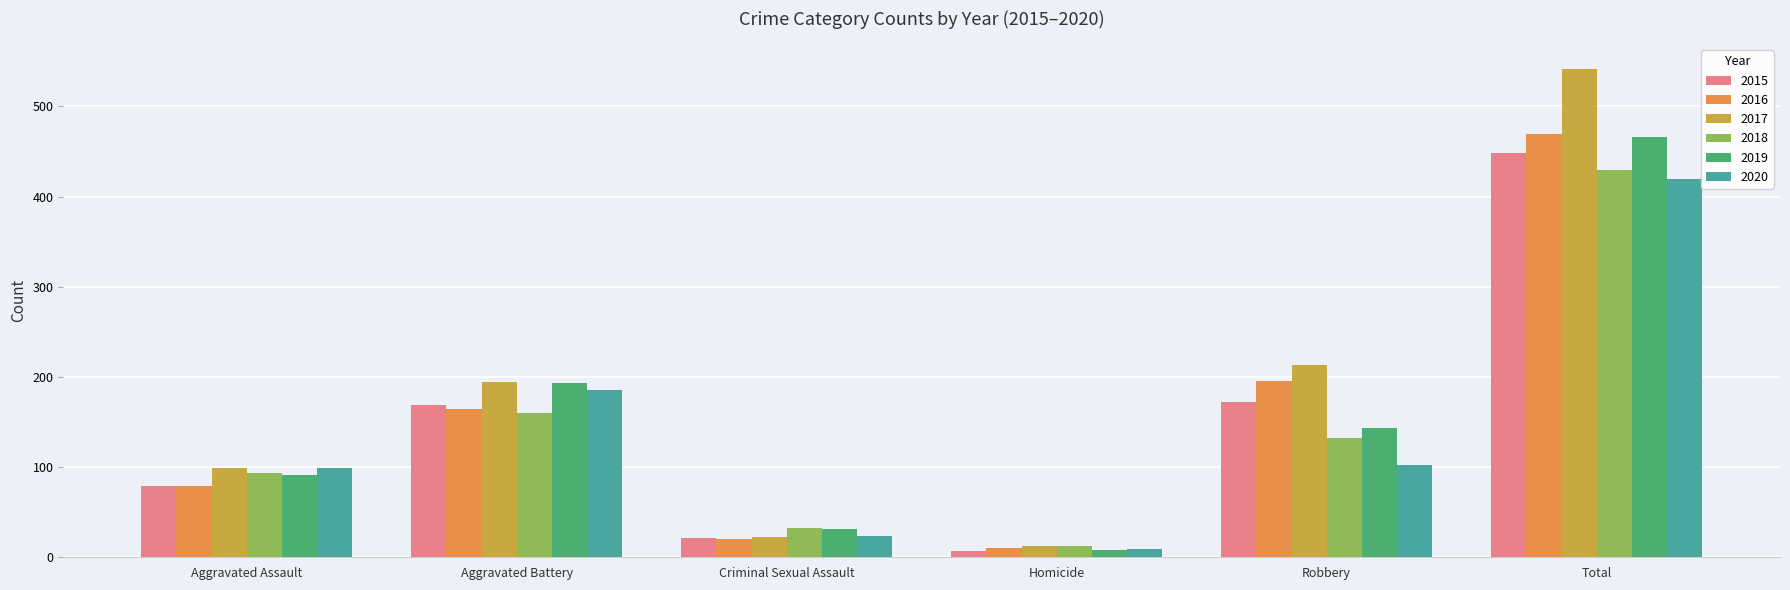

How many bars are there in each group?

6